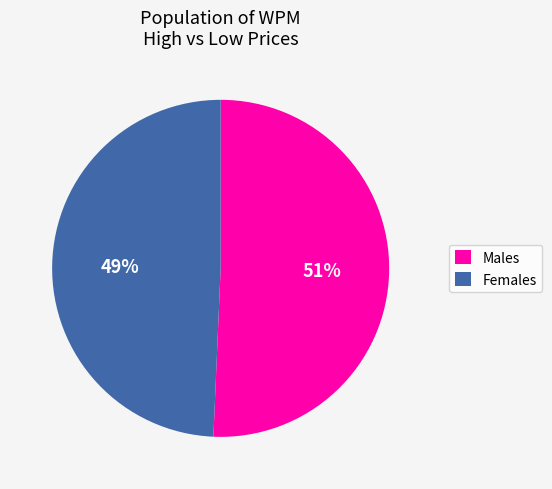

To the nearest percent, what percentage of the pie is Males?

51%